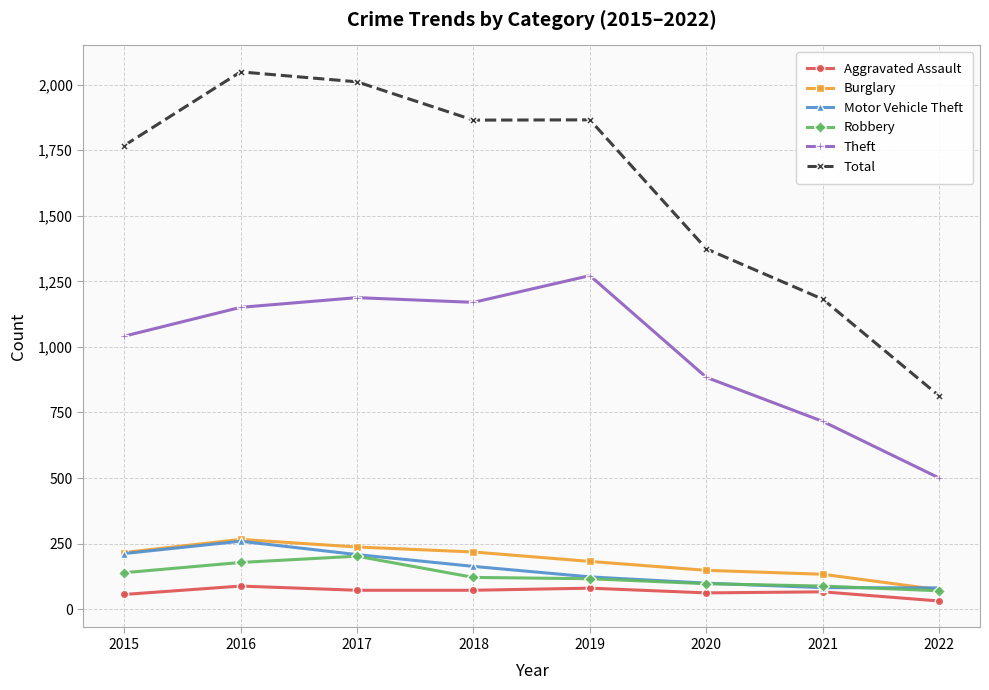

What is the value of the Burglary point at the 3rd from the left?

237